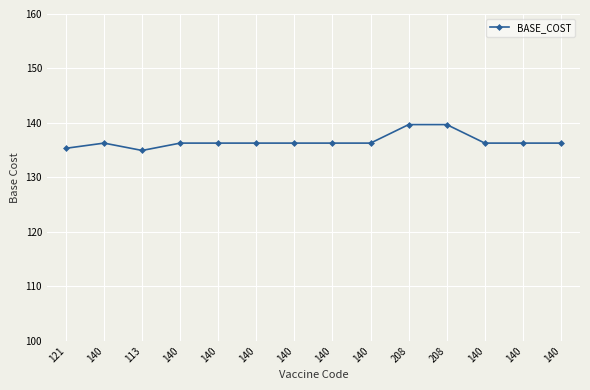

Rank the categories by value from highest to lowest.

208, 208, 140, 140, 140, 140, 140, 140, 140, 140, 140, 140, 121, 113